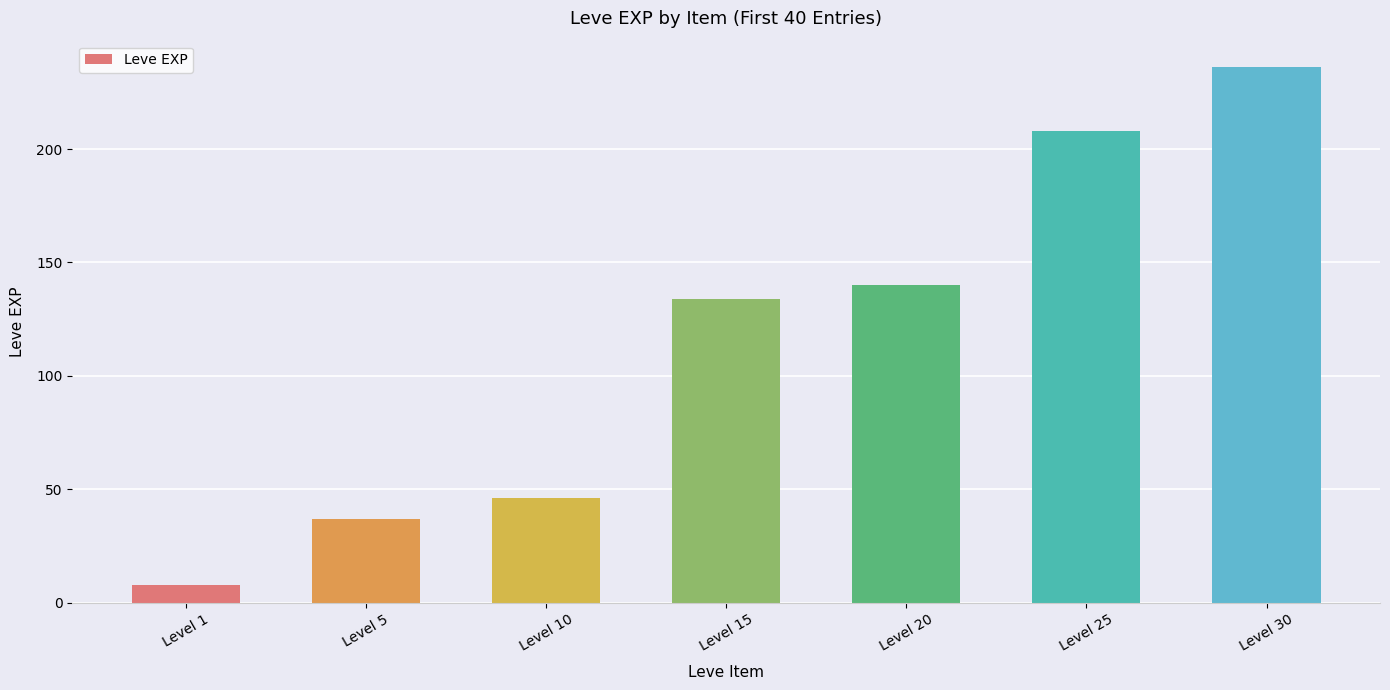

At which category does the chart reach its peak across all series?

Level 30